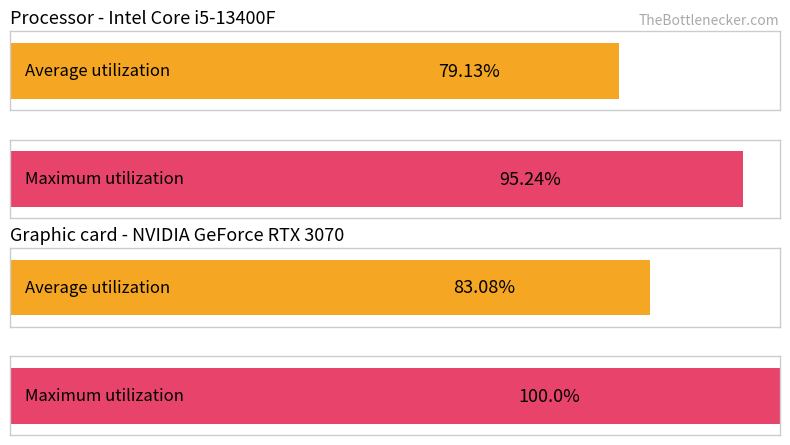

Is the value of Average utilization at 0 greater than the value of Maximum utilization at 26?

No